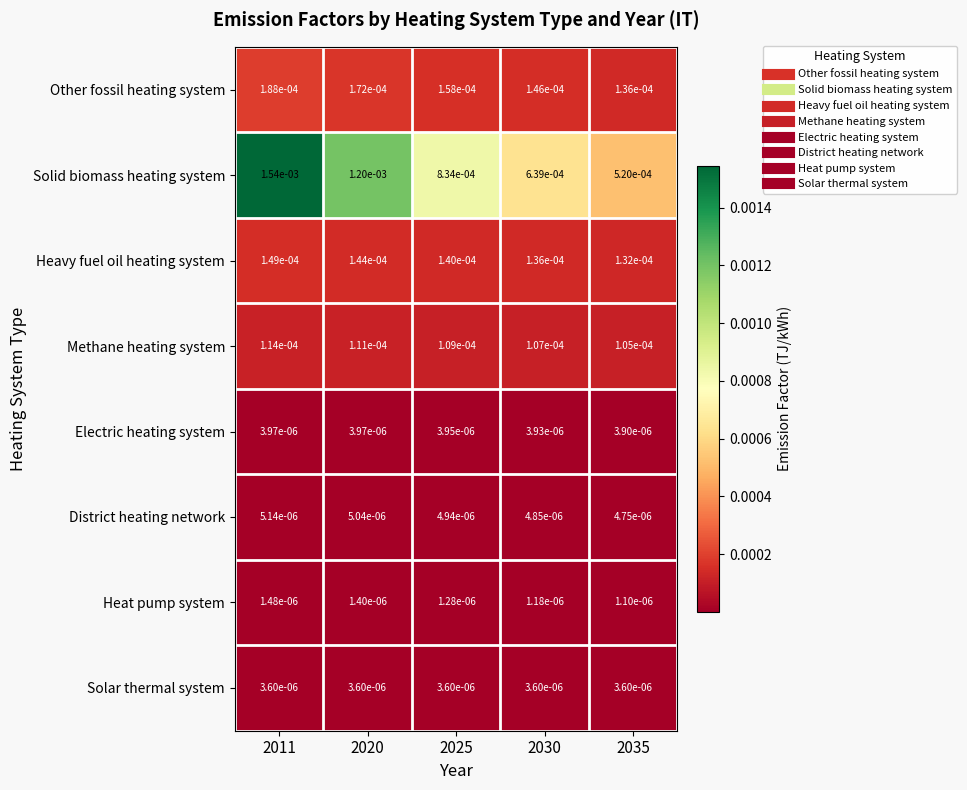

Which series has the largest total across all categories?

Solid biomass heating system